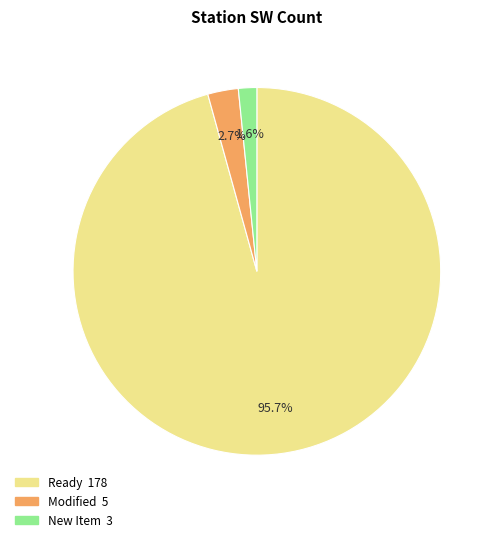

Is there a majority slice in this chart?

Yes